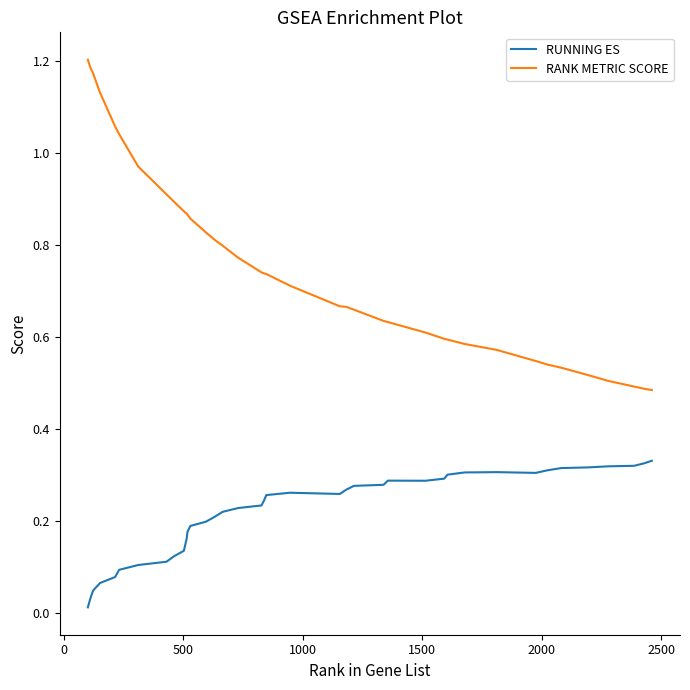

Which series has the largest total across all categories?

RANK METRIC SCORE